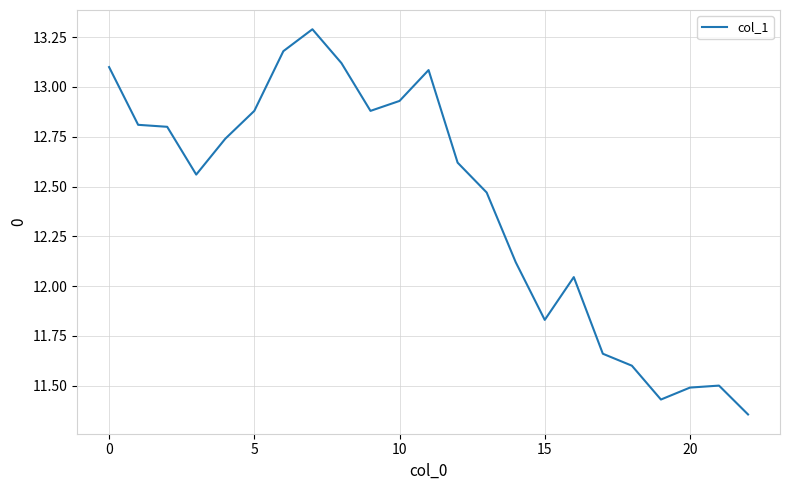

What is the difference between the maximum and minimum values?

1.9